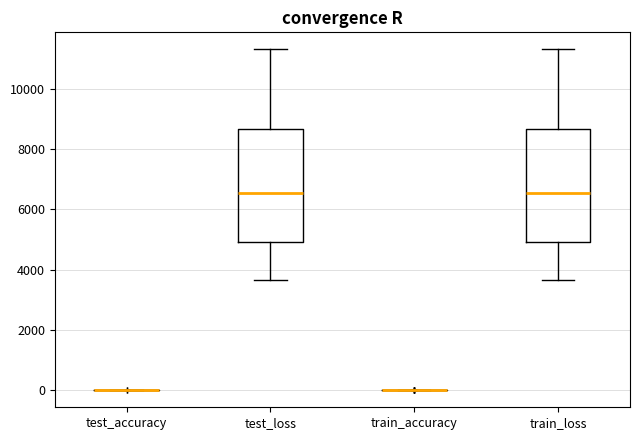

Reading left to right, transcribe this box plot: for each box, give where its median line is, the range the box spans, and where its two whiskers end, as read against the y-axis. The values are not printed on the chart, so give them approximately, as read against the axis.

test_accuracy: box collapsed to a line at 0, whiskers 0 to 0
test_loss: median 6600, box 5000 to 8600, whiskers 3600 to 11400
train_accuracy: box collapsed to a line at 0, whiskers 0 to 0
train_loss: median 6600, box 5000 to 8600, whiskers 3600 to 11400